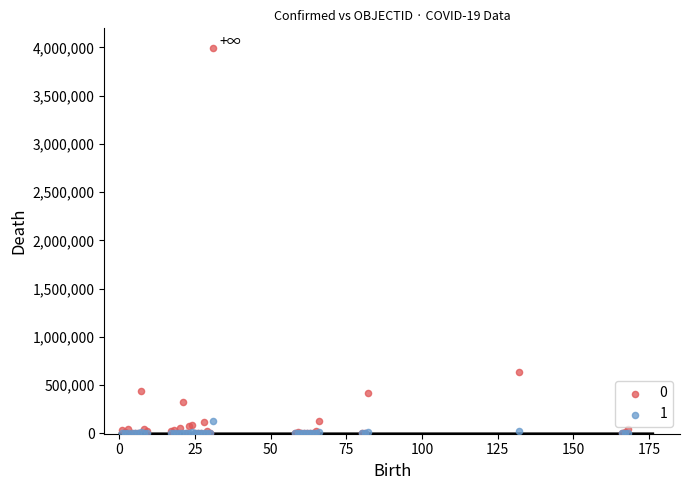

What are all the series names shown in the legend?

0, 1